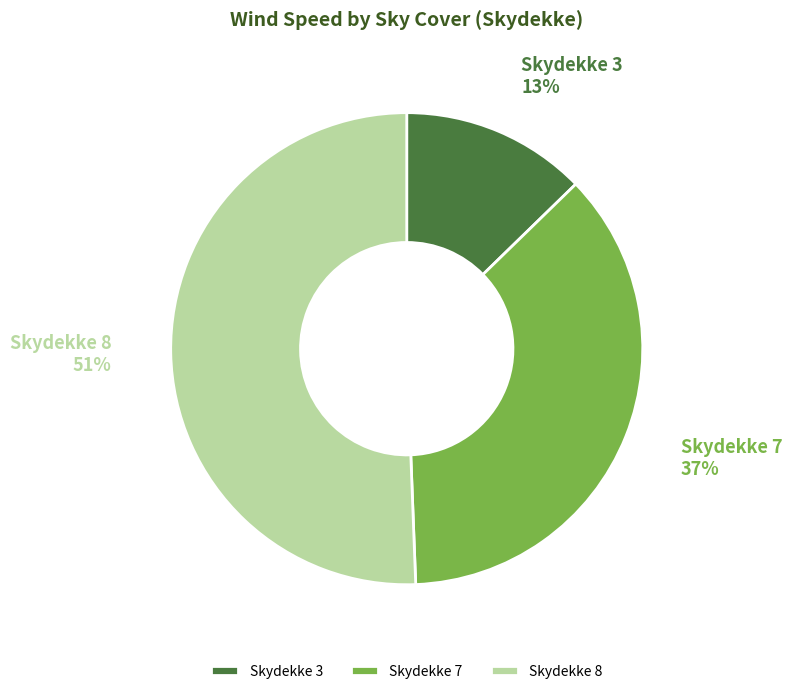

To the nearest percent, what is the difference between the Skydekke 7 and Skydekke 3 slice percentages?

24%